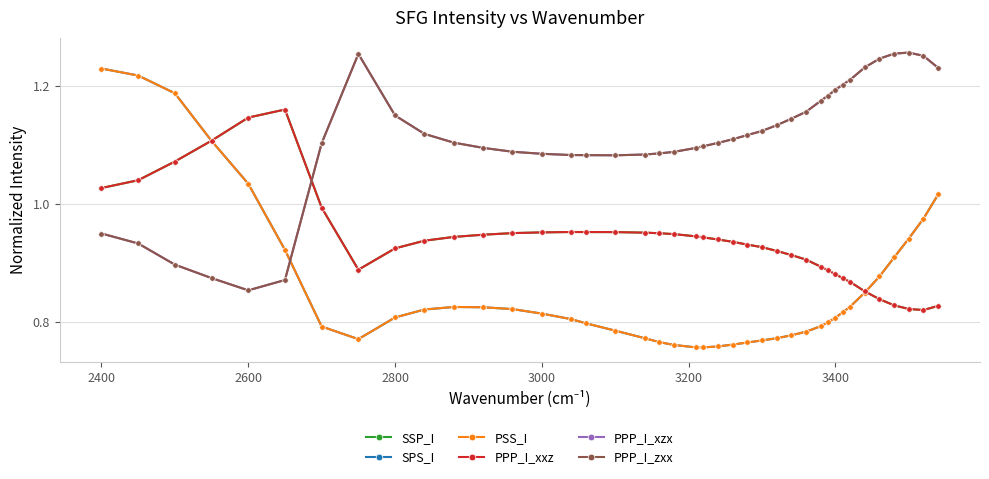

How many PPP_I_zxx values are between 1 and 2?

34